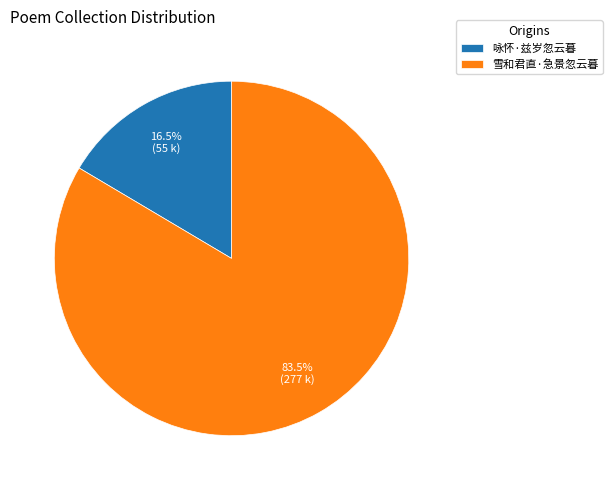

How many segments does this pie chart have?

2